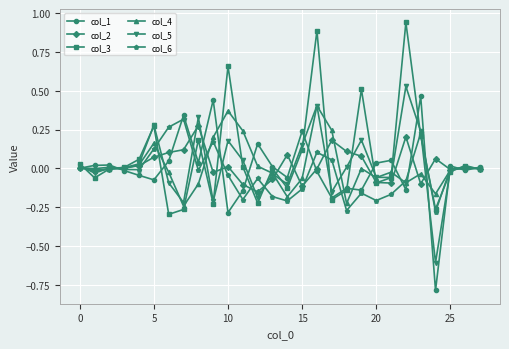

True or false: col_3 has more than 0 interior local peaks.

True